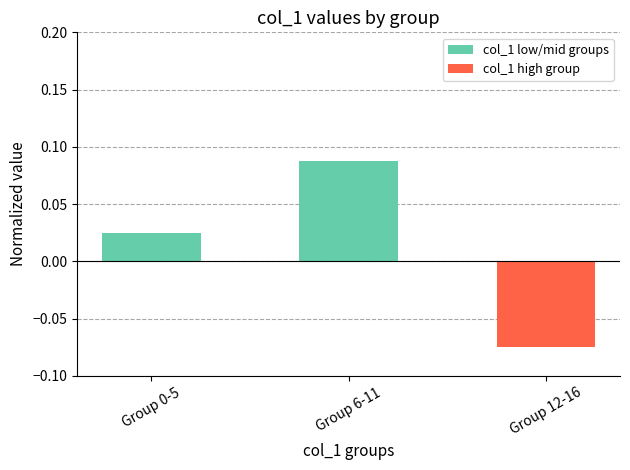

What is the label of the 3rd bar from the left?

Group 12-16